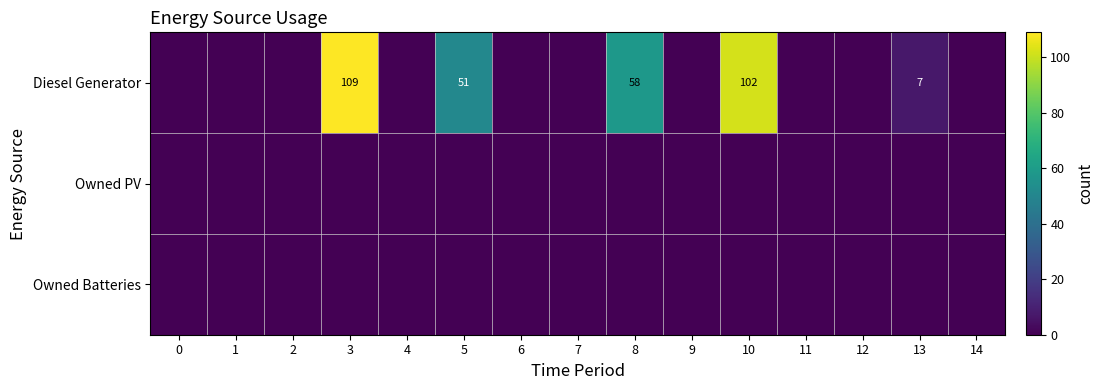

Is it true that Diesel Generator equals 61 at 3?

False